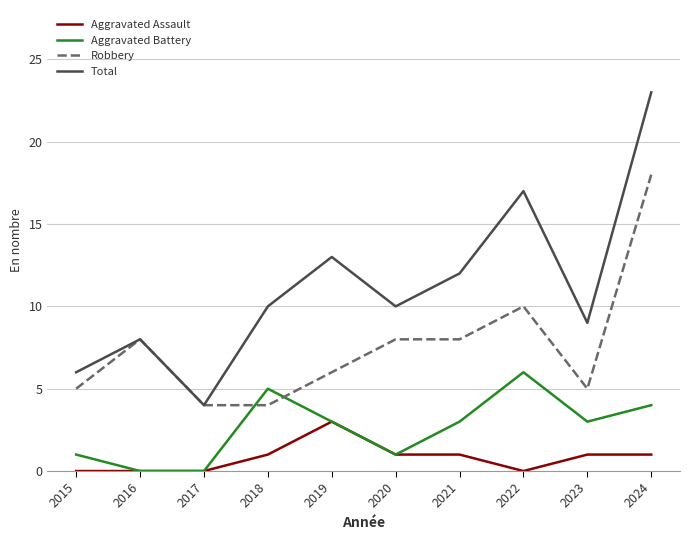

True or false: Aggravated Battery has a value of 5 at 2018.

True